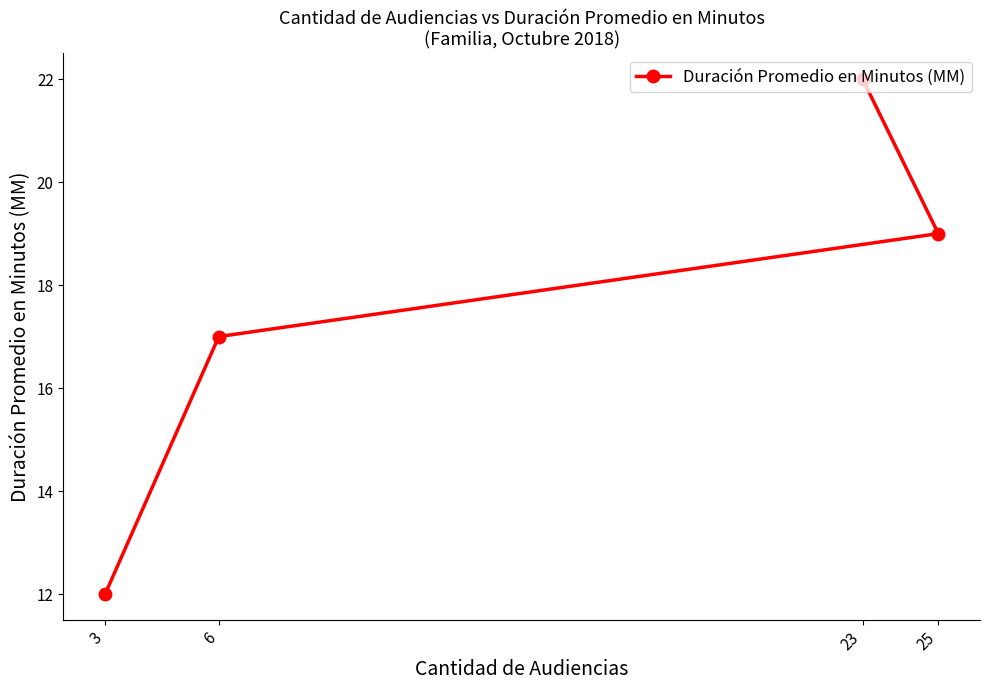

What is the difference between the maximum and minimum values?

10